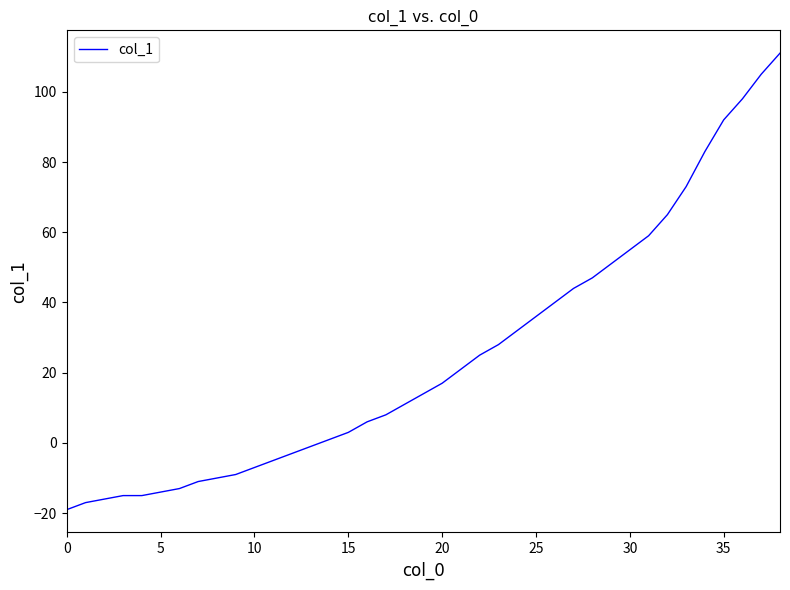

What is the minimum value shown in the chart?

-19